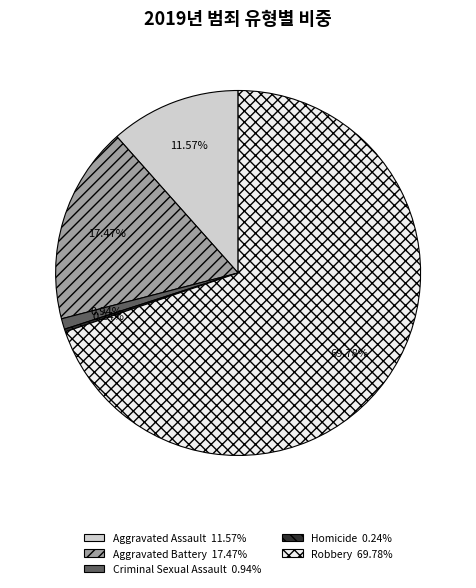

What is the largest slice in the pie chart?

Robbery